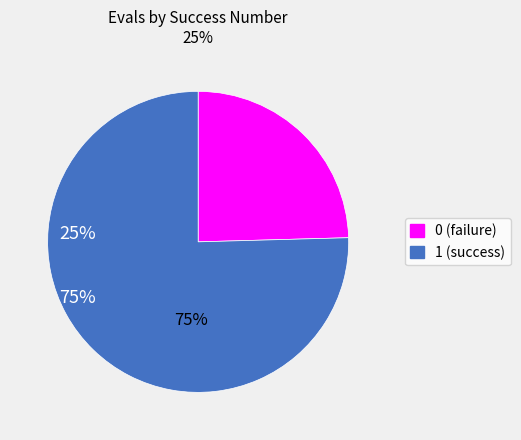

Do 1 and 0 together represent more than half of the pie?

Yes